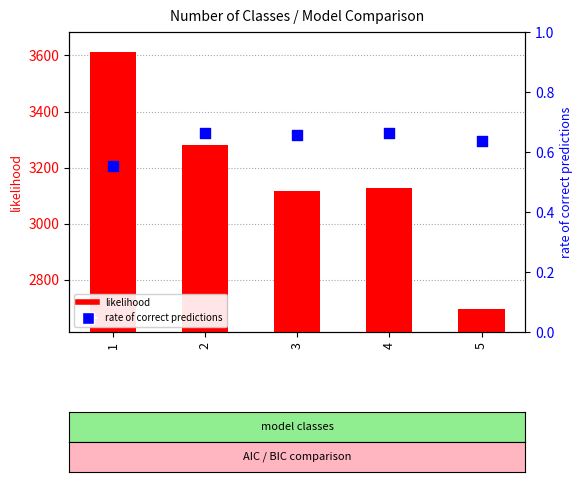

Which series has the largest Y range (max minus min)?

likelihood